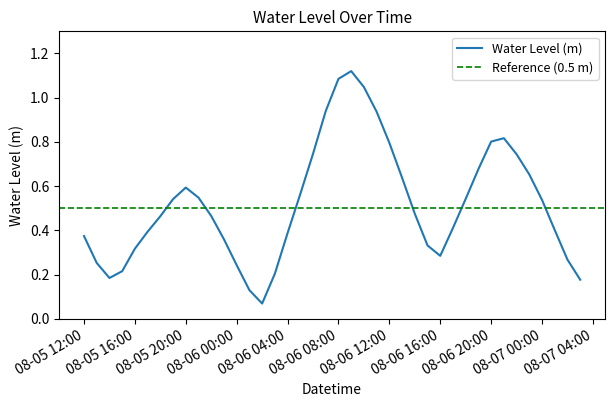

Reading right to left, what are all the values shown in this chart?

0.2	0.3	0.4	0.5	0.7	0.7	0.8	0.8	0.7	0.5	0.4	0.3	0.3	0.5	0.6	0.8	0.9	1.0	1.1	1.1	0.9	0.7	0.6	0.4	0.2	0.1	0.1	0.2	0.4	0.5	0.5	0.6	0.5	0.5	0.4	0.3	0.2	0.2	0.3	0.4